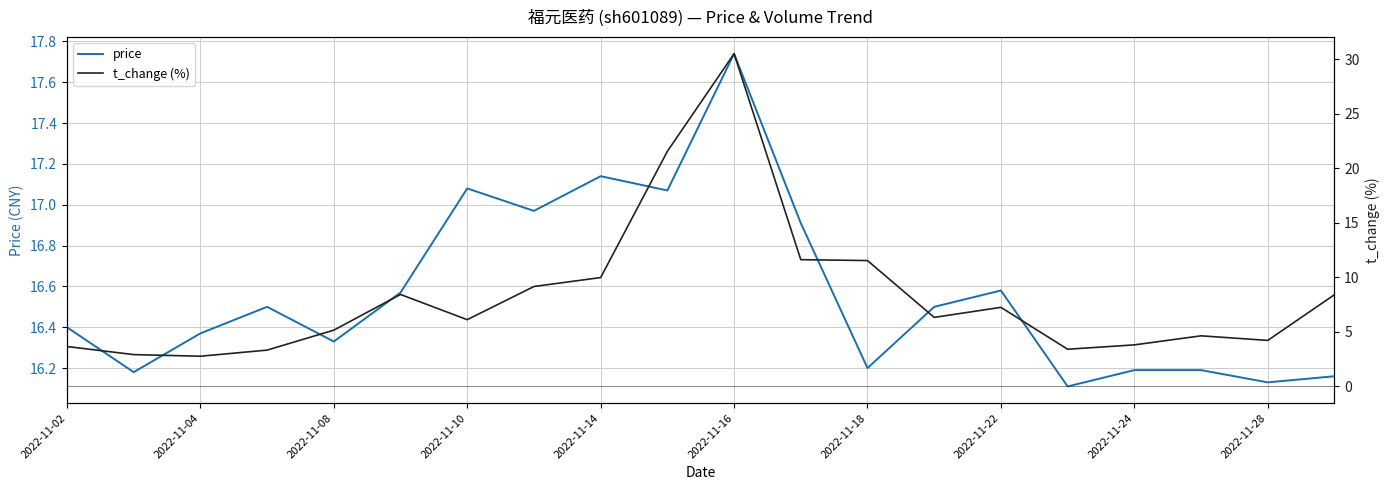

Which series has the largest range (max minus min)?

t_change (%)